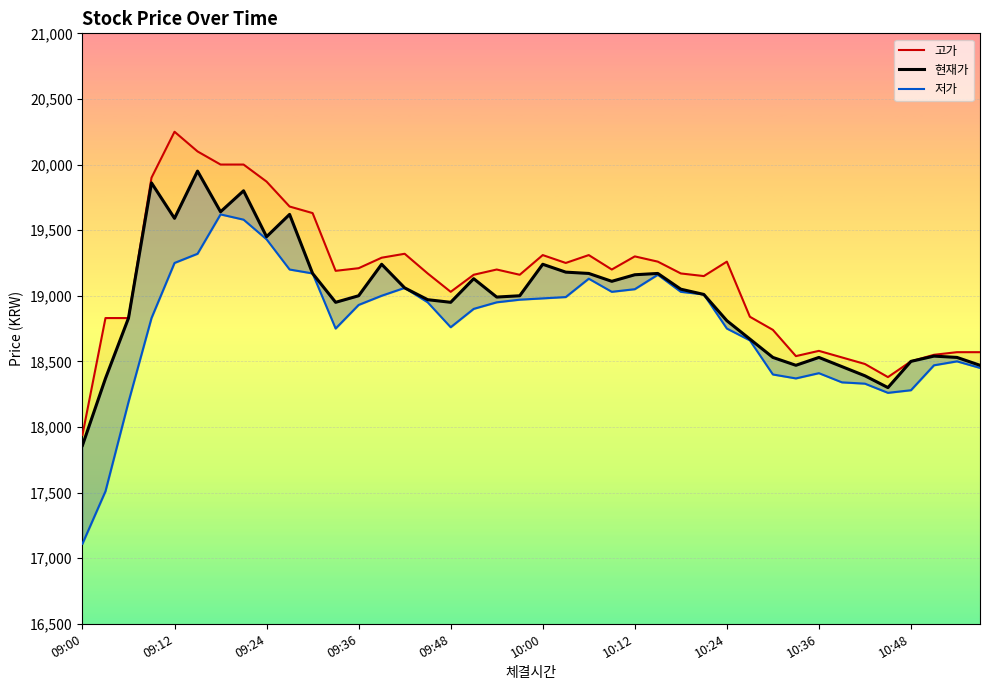

Is the value of 현재가 at 35 greater than the value of 저가 at 22?

No